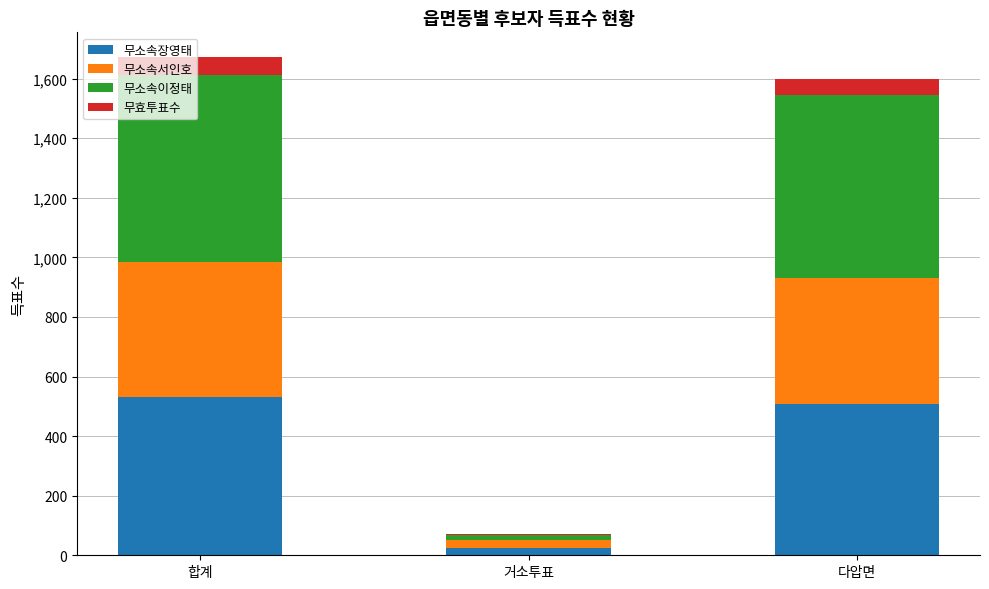

Is it true that 무소속장영태 equals 507 at 다압면?

True